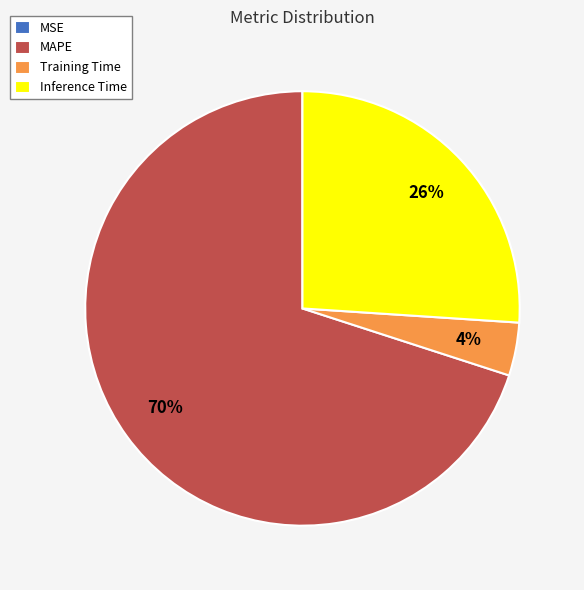

Is the sum of Inference Time and Training Time greater than half?

No